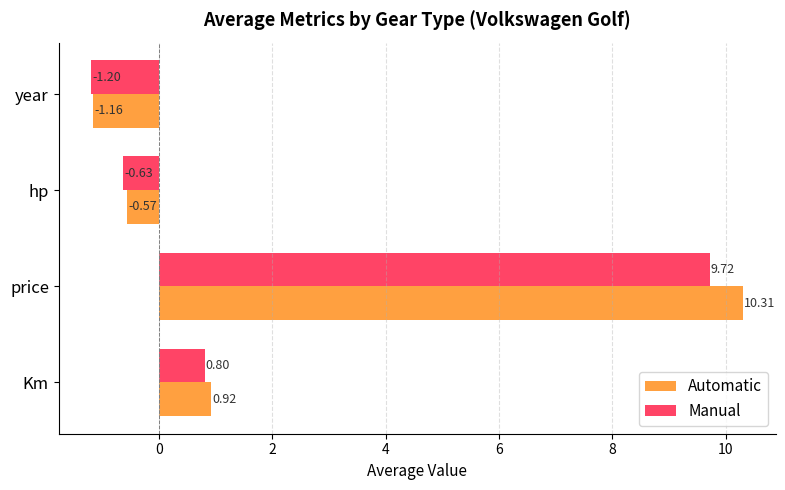

Which series has the largest range (max minus min)?

Automatic